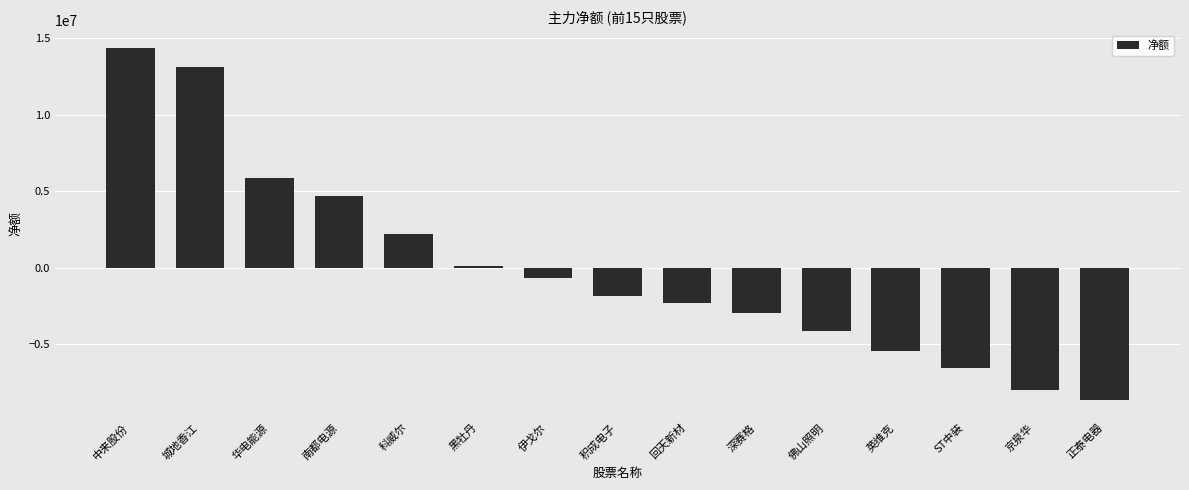

What is the sum of all values?

-425500